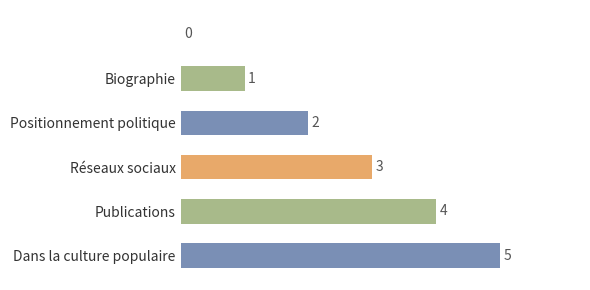

What is the sum of all values?

15